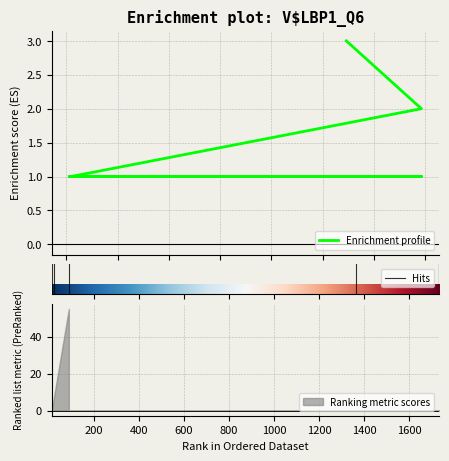

True or false: the data has more than 0 interior local peaks.

False